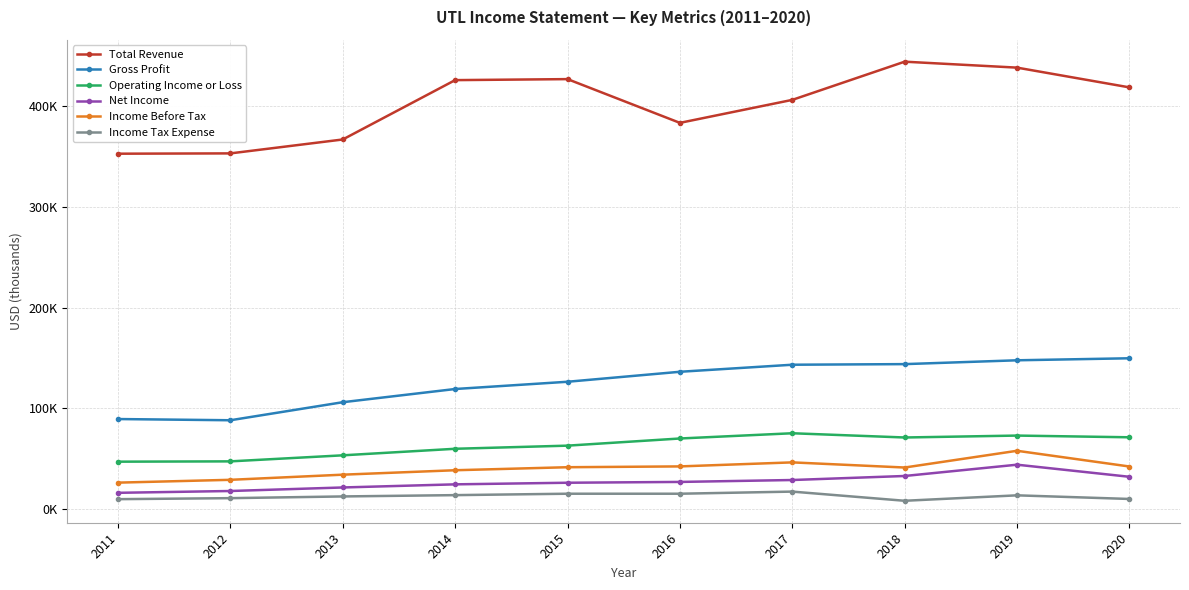

Does the chart have visible grid lines?

Yes